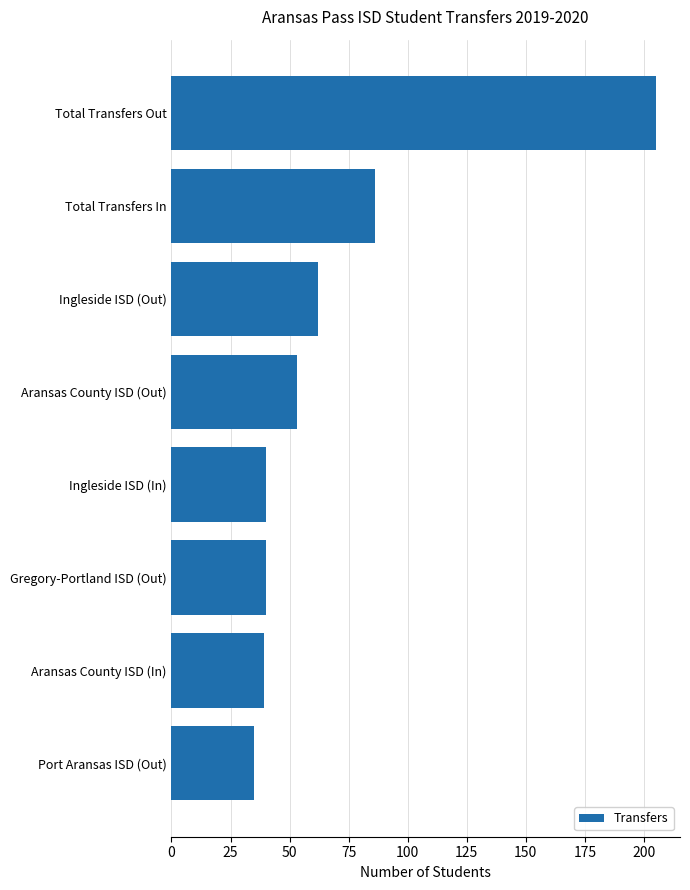

The value at Total Transfers Out is 205. True or false?

True